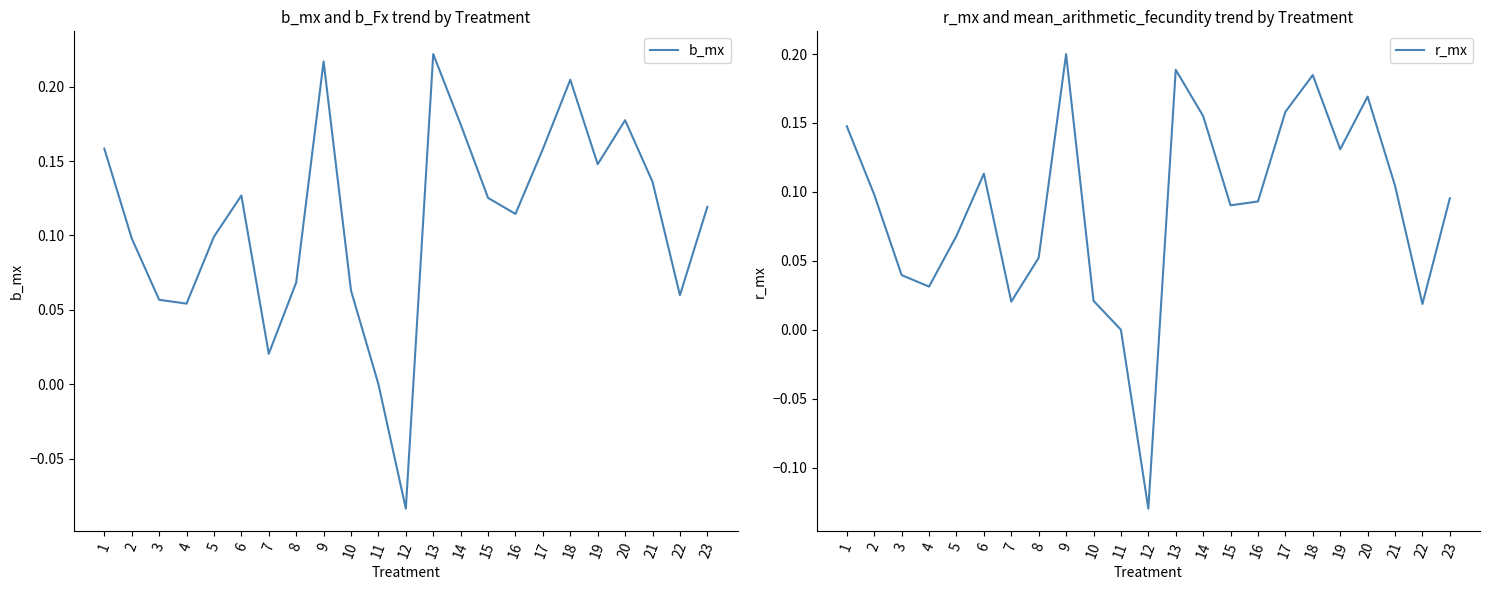

What is the difference between the r_mx values at 22 and 15?

0.1